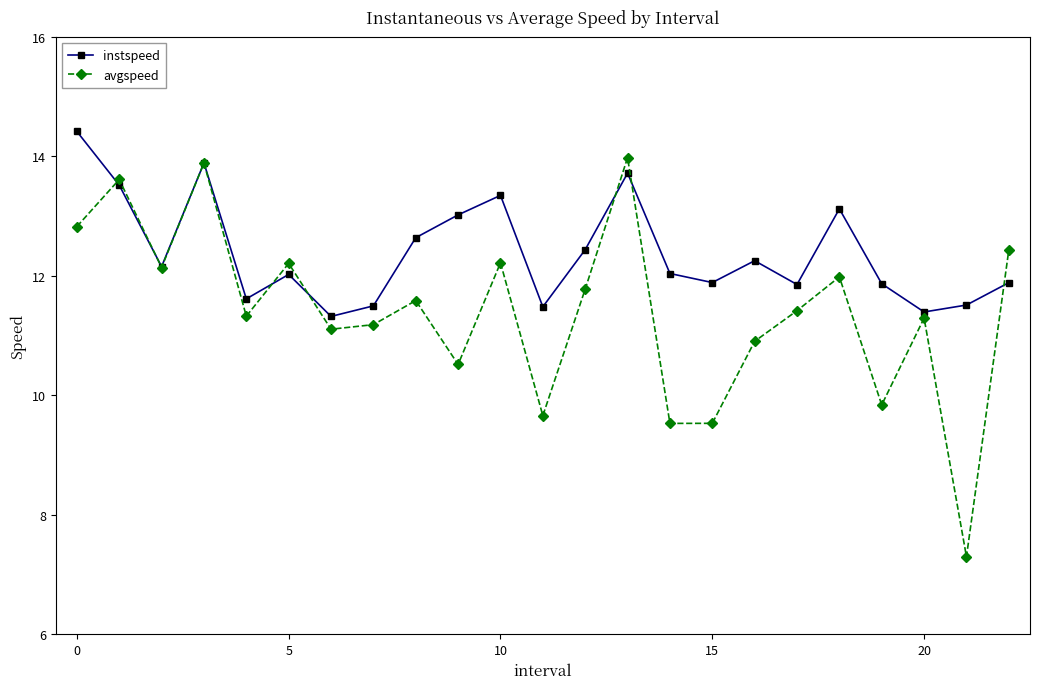

True or false: avgspeed and instspeed intersect in this chart.

True